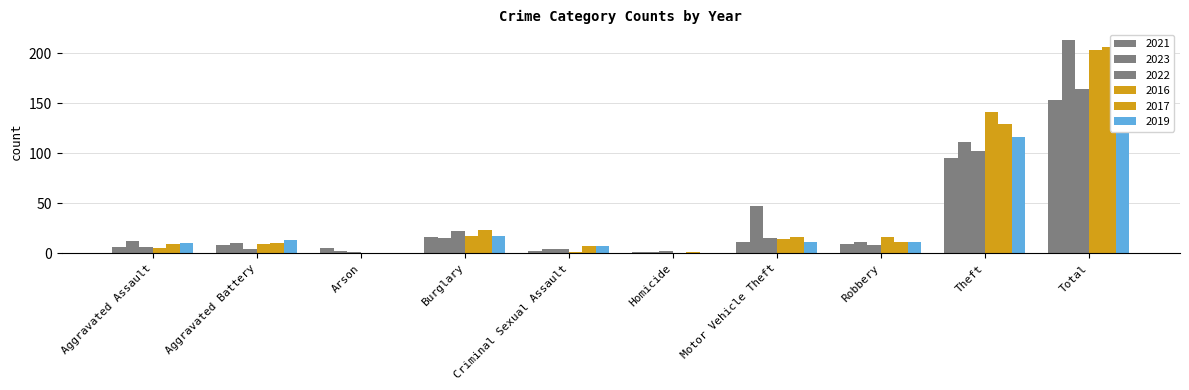

At how many categories does at least one series exceed 100?

2